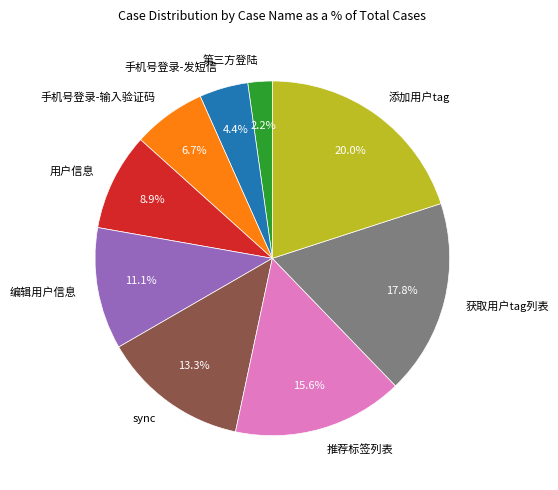

To the nearest percent, what portion does 获取用户tag列表 represent?

18%